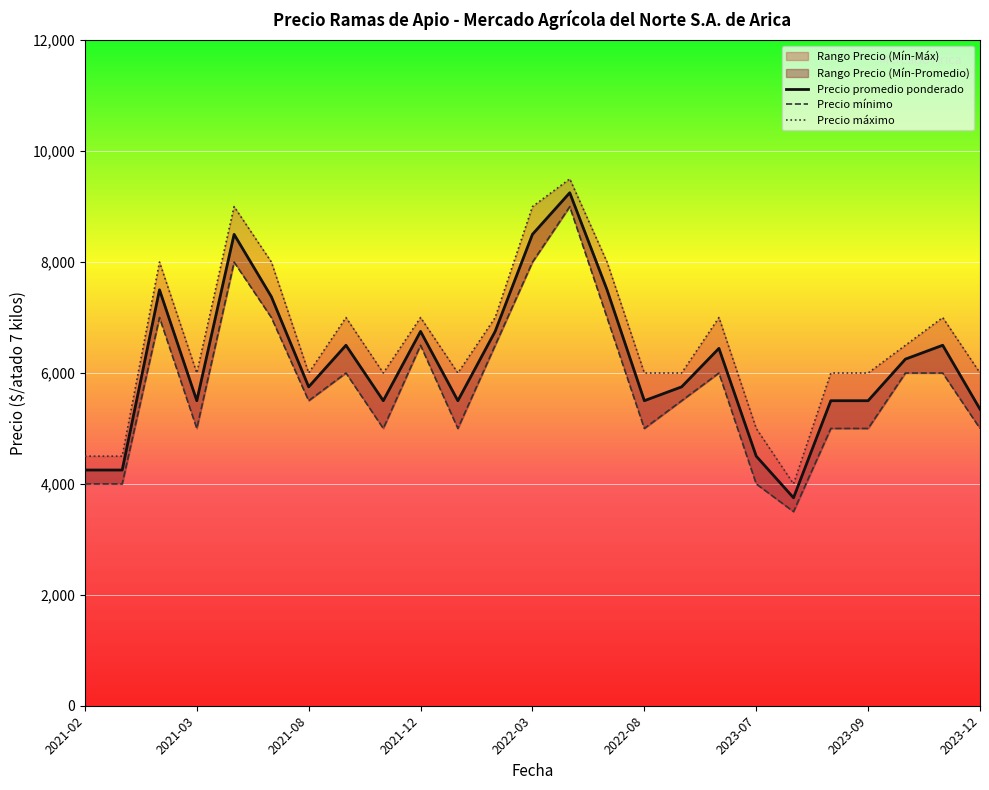

Which series has the largest total across all categories?

Precio máximo